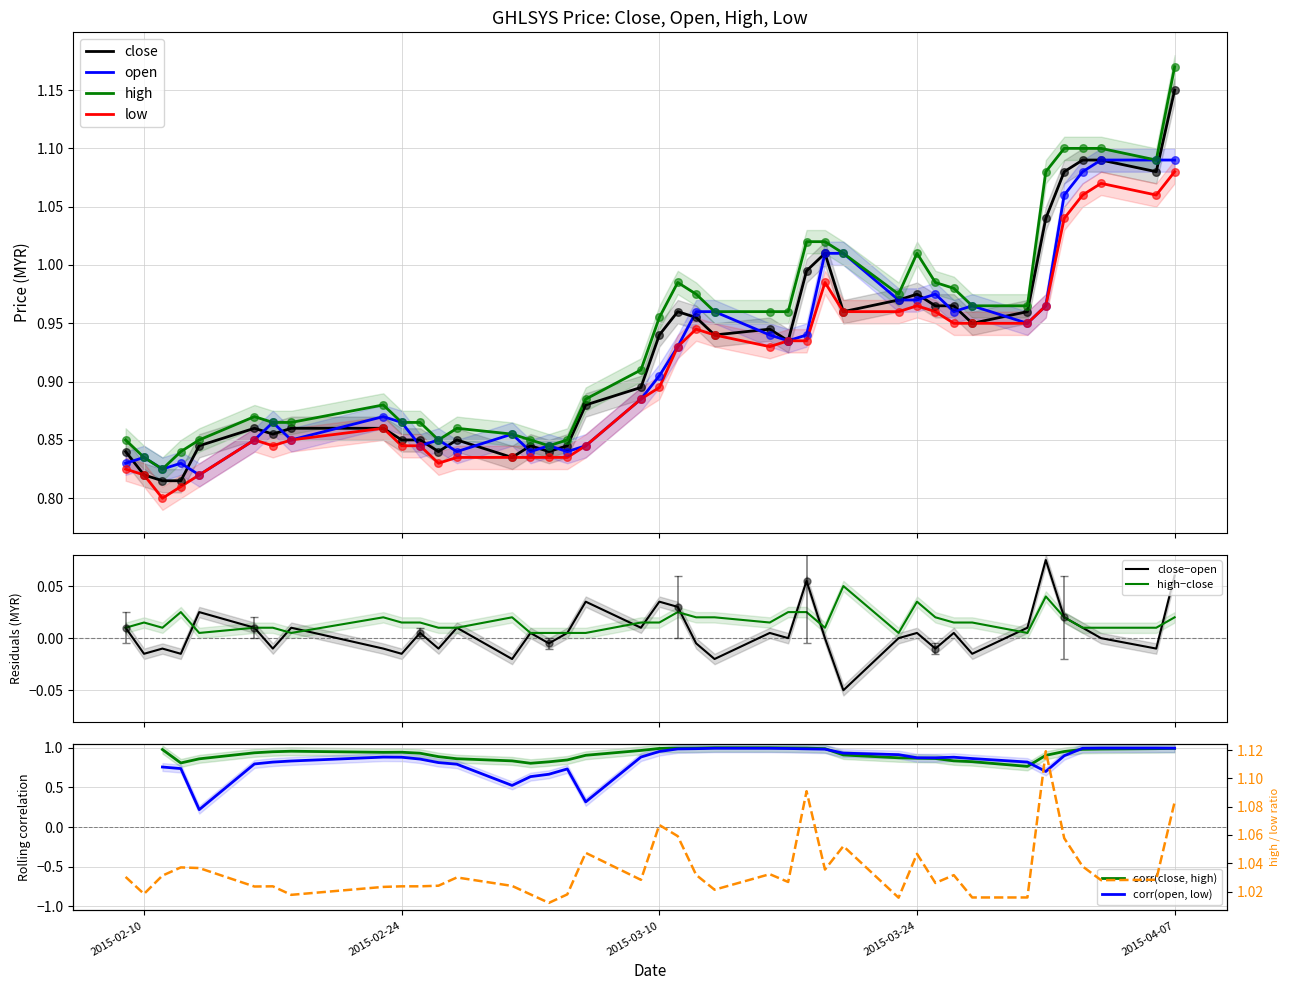

Is the value of open at 2015-03-03 greater than the value of low at 2015-03-24?

No